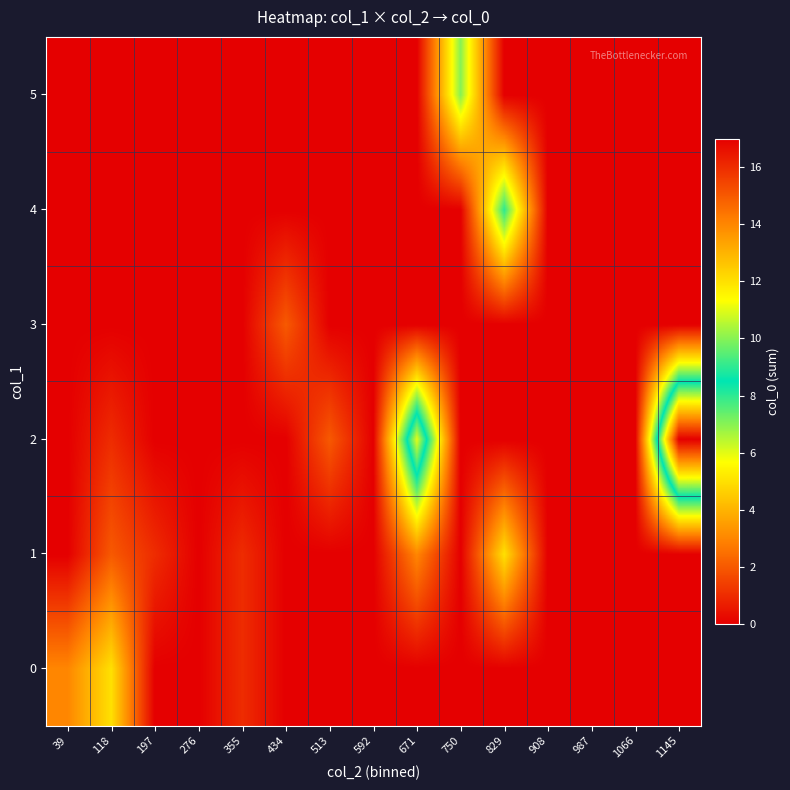

Reading left to right, what are all the values shown in this chart?

0: 39=3	118=5	197=0	276=0	355=1	434=0	513=0	592=0	671=0	750=0	829=0	908=0	987=0	1066=0	1145=0
1: 39=0	118=2	197=1	276=0	355=1	434=0	513=0	592=0	671=3	750=0	829=5	908=0	987=0	1066=0	1145=0
2: 39=0	118=1	197=0	276=0	355=0	434=0	513=2	592=0	671=11	750=0	829=0	908=0	987=0	1066=0	1145=17
3: 39=0	118=0	197=0	276=0	355=0	434=2	513=0	592=0	671=0	750=0	829=0	908=0	987=0	1066=0	1145=0
4: 39=0	118=0	197=0	276=0	355=0	434=0	513=0	592=0	671=0	750=0	829=8	908=0	987=0	1066=0	1145=0
5: 39=0	118=0	197=0	276=0	355=0	434=0	513=0	592=0	671=0	750=7	829=0	908=0	987=0	1066=0	1145=0